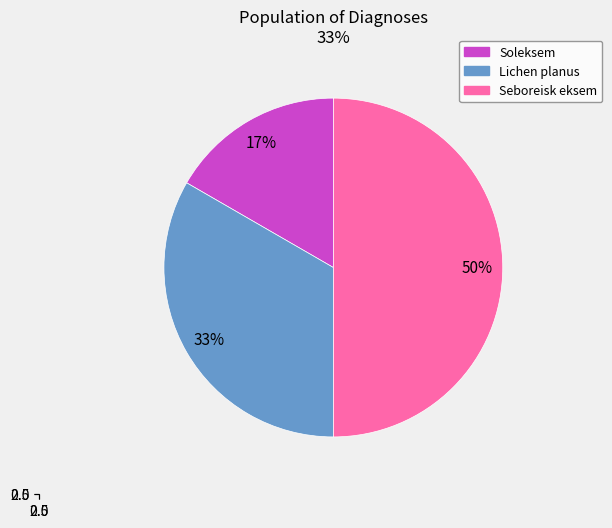

Which has a higher value, Lichen planus or Soleksem?

Lichen planus